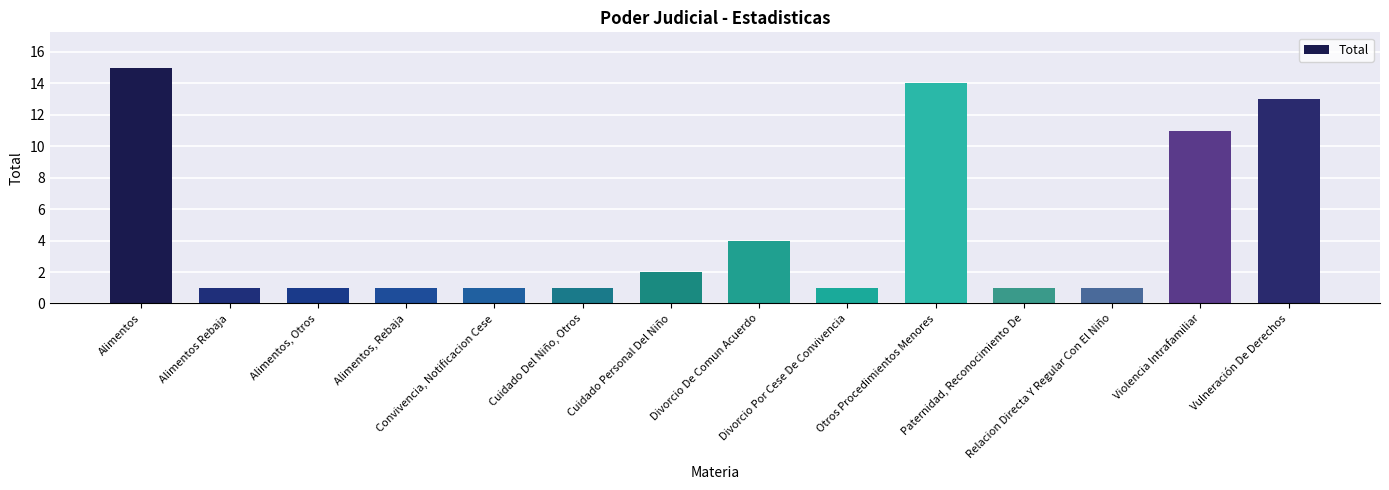

The chart shows a value of 2 at Convivencia, Notificacion Cese. True or false?

False